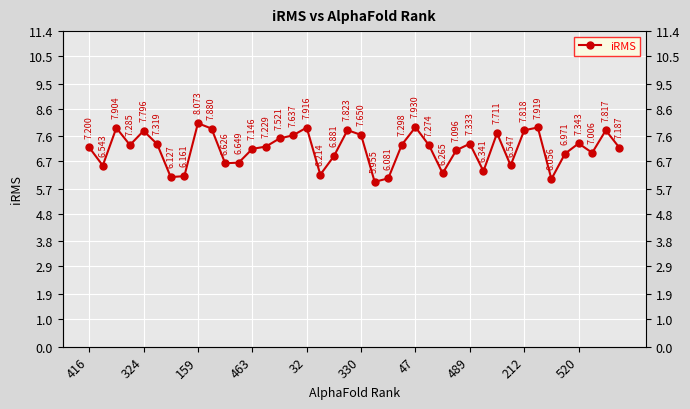

Where does the data first go above 7?

416